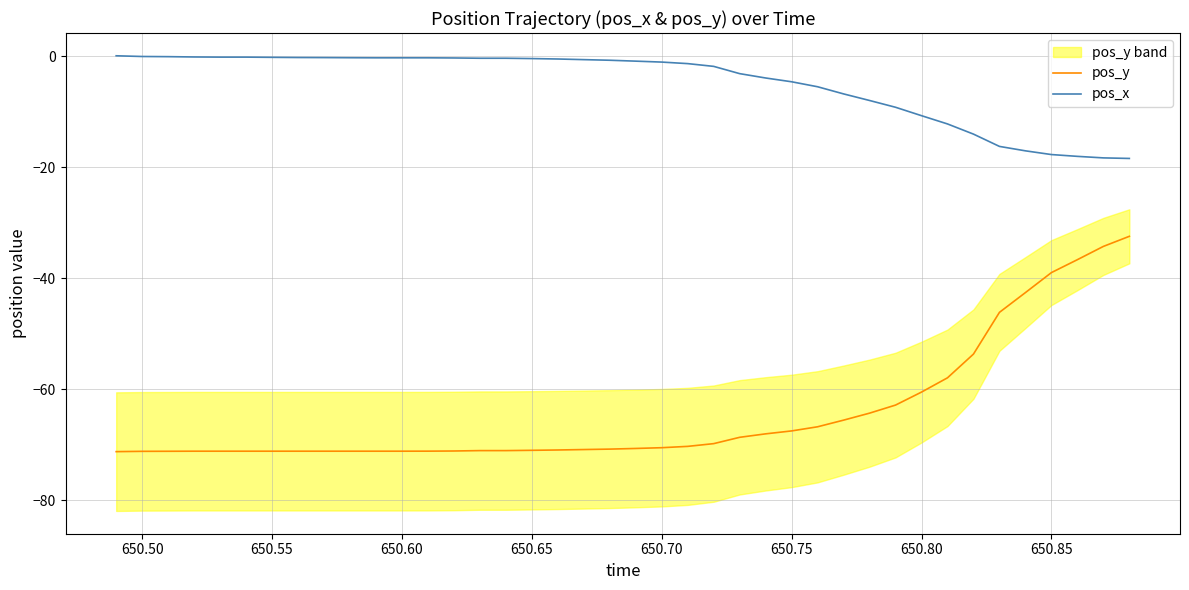

Reading right to left, transcribe all the data shown in this chart.

pos_y: -32.5	-34.3	-36.7	-39.0	-42.6	-46.2	-53.7	-58.0	-60.5	-62.9	-64.3	-65.6	-66.8	-67.5	-68.1	-68.7	-69.8	-70.3	-70.6	-70.7	-70.8	-70.9	-71.0	-71.0	-71.1	-71.1	-71.2	-71.2	-71.2	-71.2	-71.2	-71.2	-71.2	-71.2	-71.2	-71.2	-71.2	-71.2	-71.2	-71.3
pos_x: -18.4	-18.3	-18.1	-17.7	-17.1	-16.3	-14.1	-12.2	-10.7	-9.2	-8.0	-6.8	-5.5	-4.6	-3.9	-3.2	-1.8	-1.3	-1.1	-0.9	-0.7	-0.6	-0.5	-0.4	-0.4	-0.4	-0.3	-0.3	-0.3	-0.3	-0.3	-0.3	-0.2	-0.2	-0.2	-0.2	-0.2	-0.1	-0.1	0.1